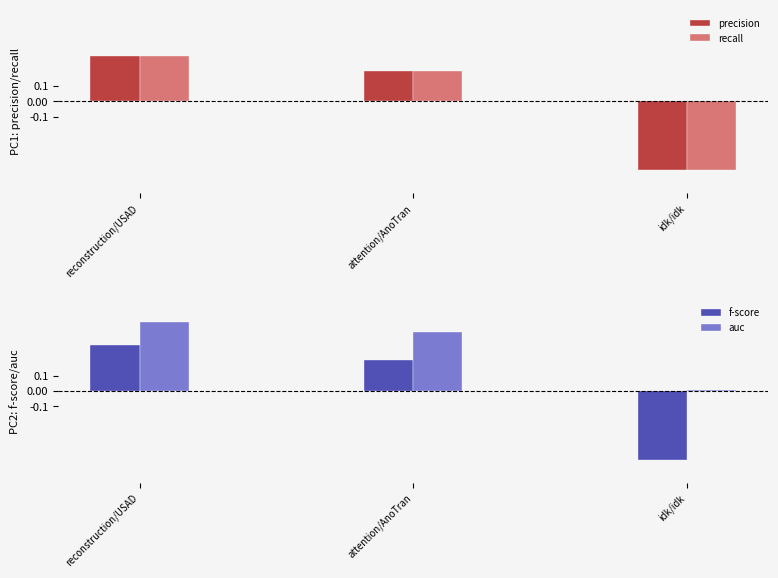

Between reconstruction/USAD and attention/AnoTran, which series saw the biggest shift?

precision